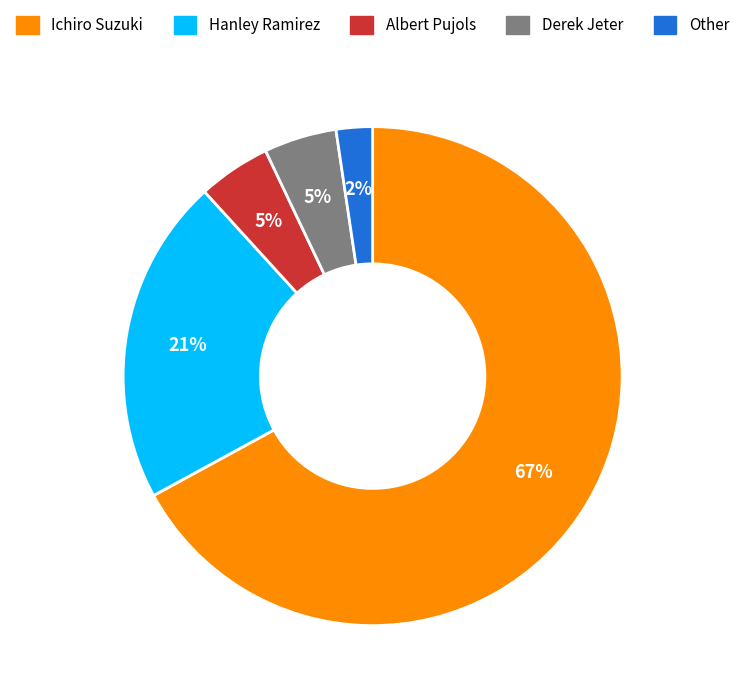

What is the majority slice?

Ichiro Suzuki